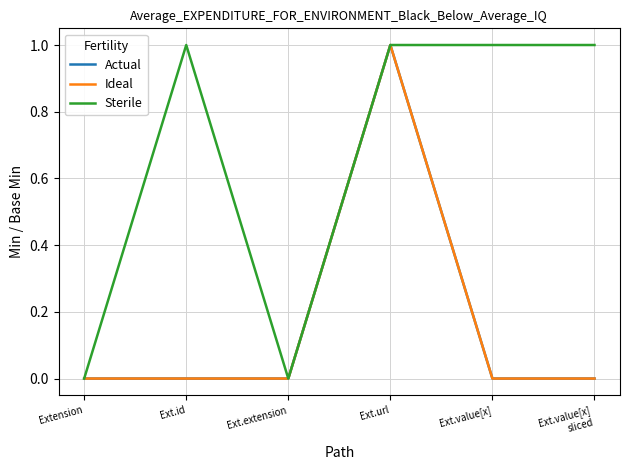

What position from the left is Ext.id?

2